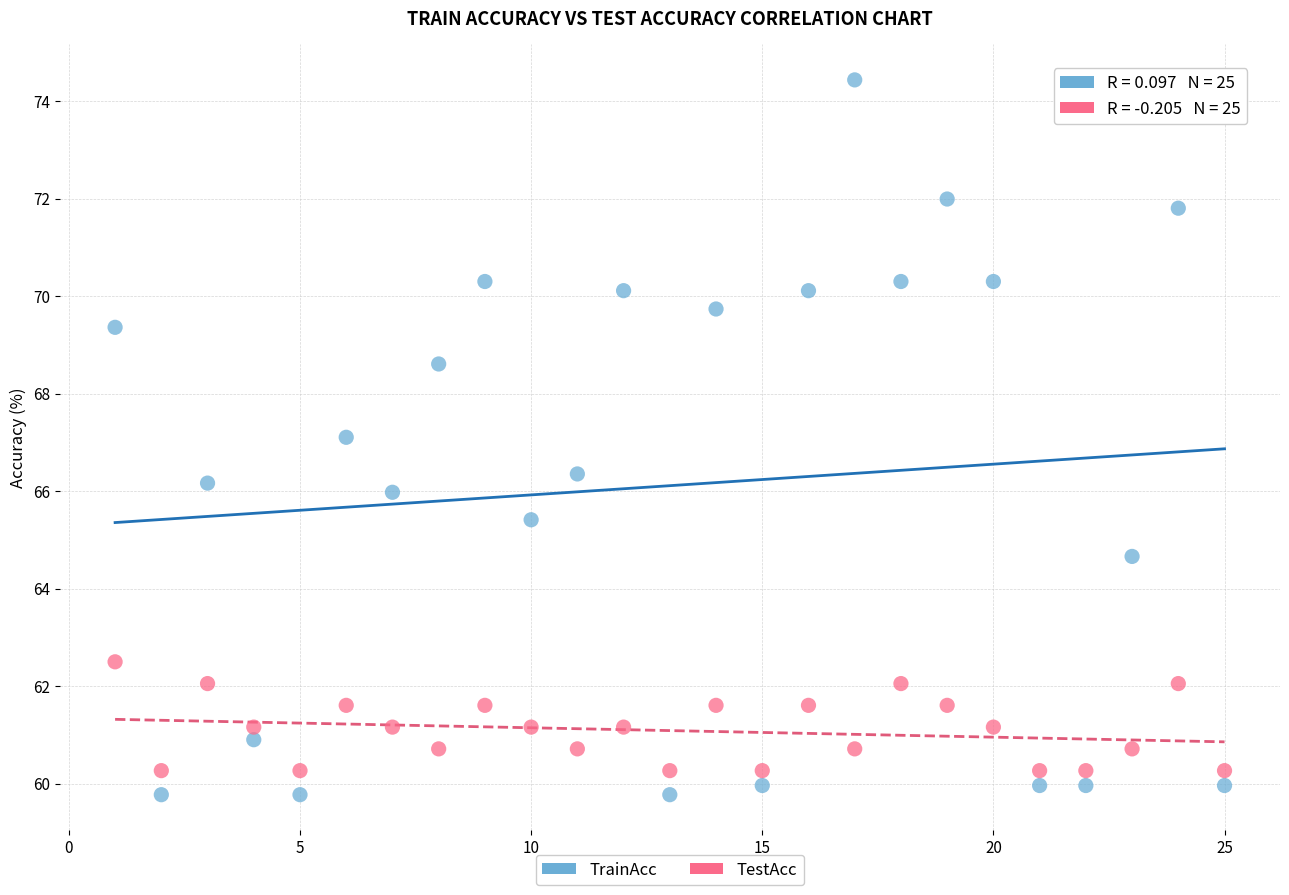

Which series contains the lowest Y value?

TrainAcc